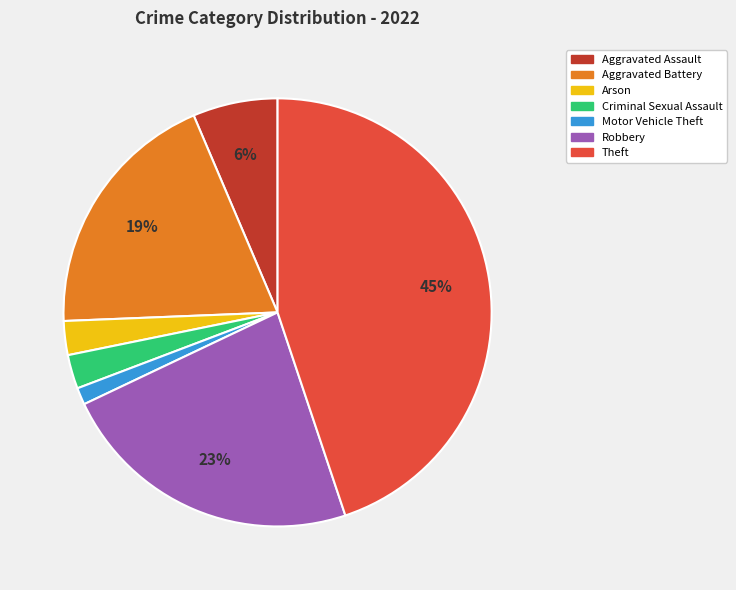

Is there any slice that represents more than half of the pie?

No